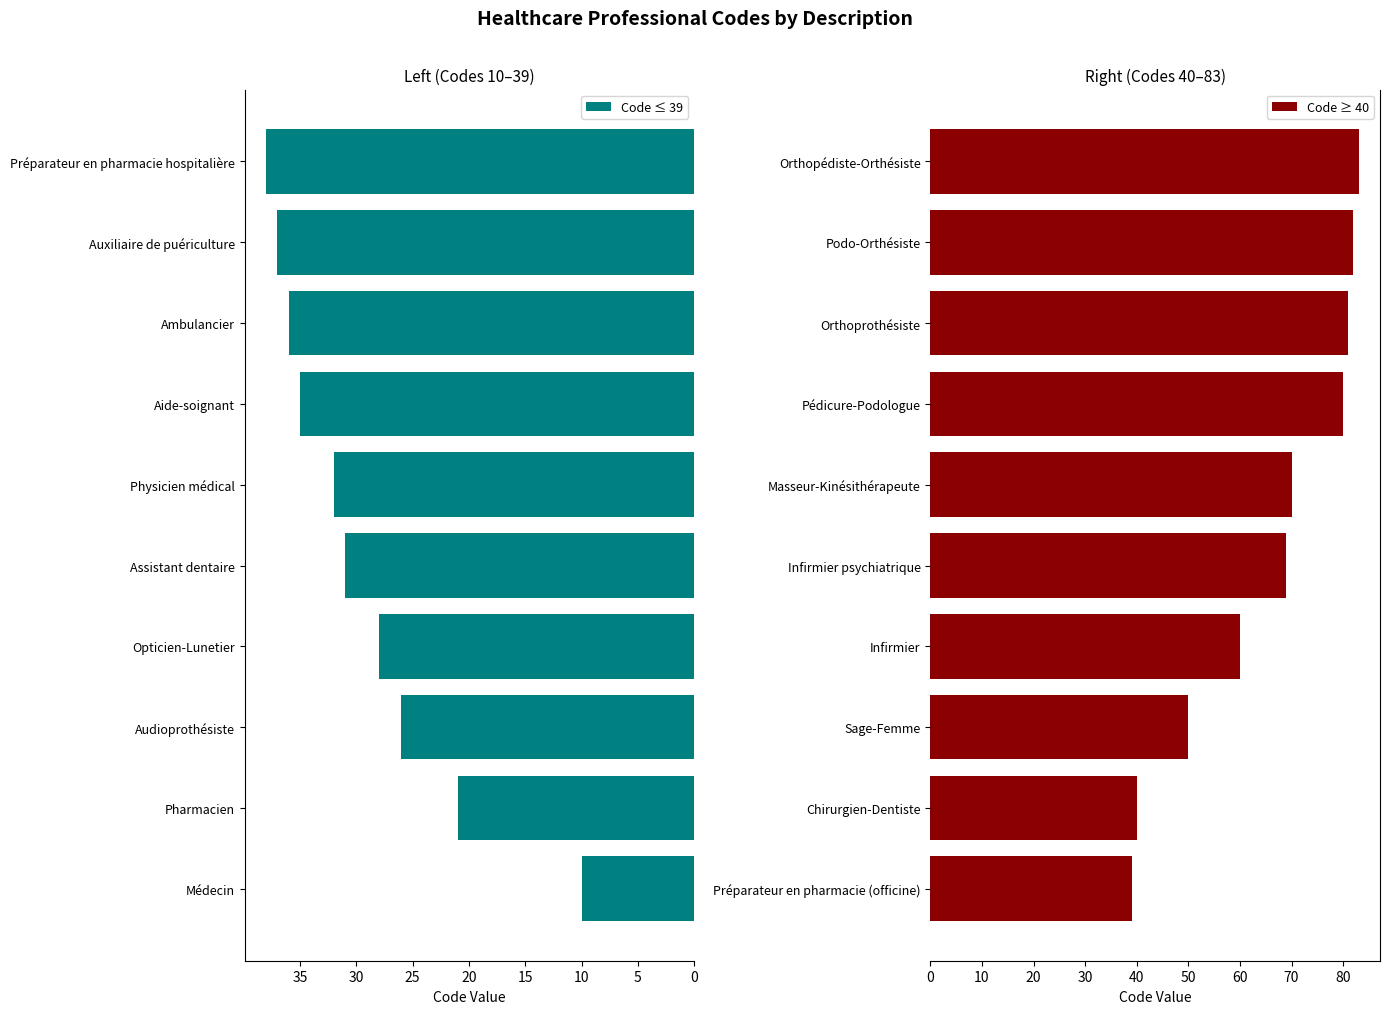

What is the maximum value for Code ≤ 39?

38